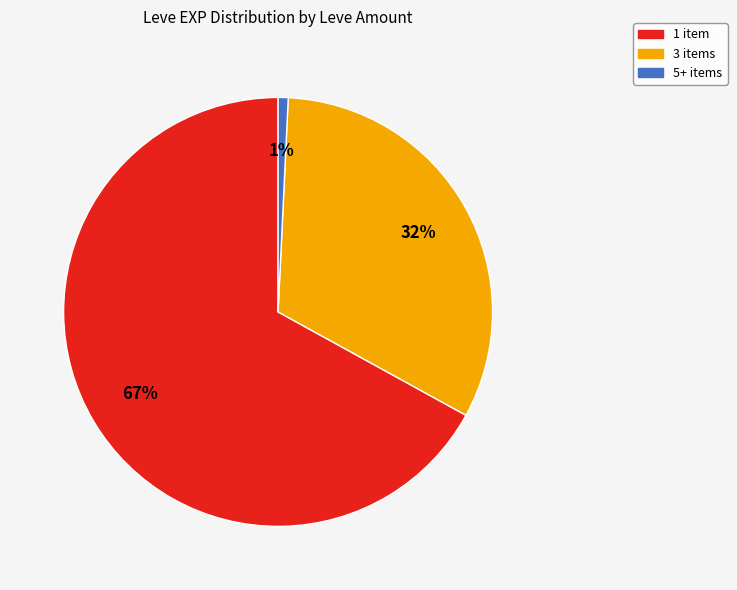

What is the largest slice in the pie chart?

1 item